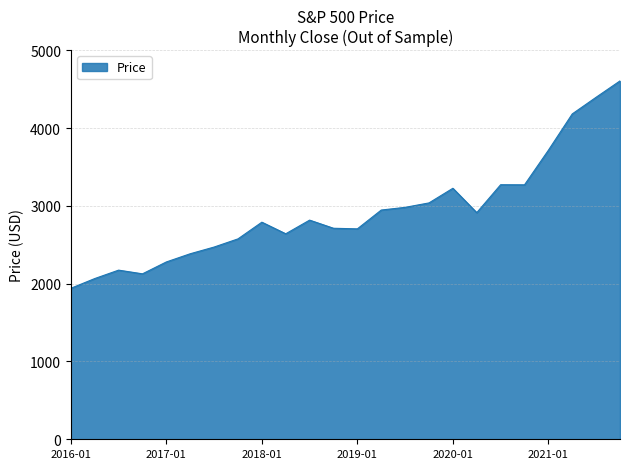

What is the difference between the maximum and minimum values?

2665.1